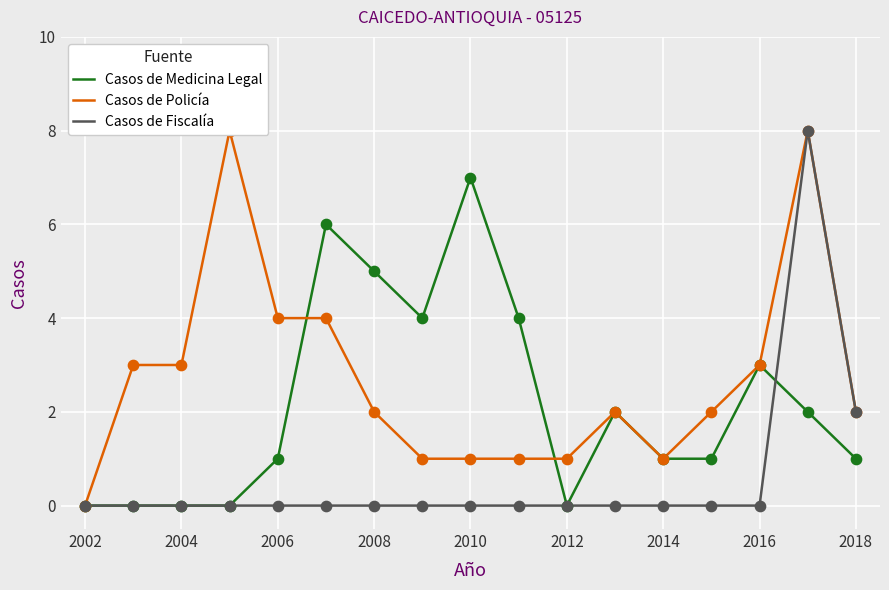

Which series contains the highest Y value?

Casos de Policía